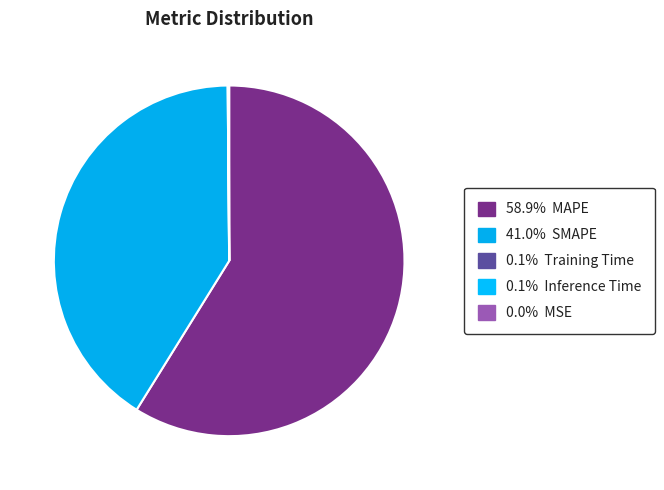

To the nearest percent, what is the difference between the largest and smallest slice percentages?

59%